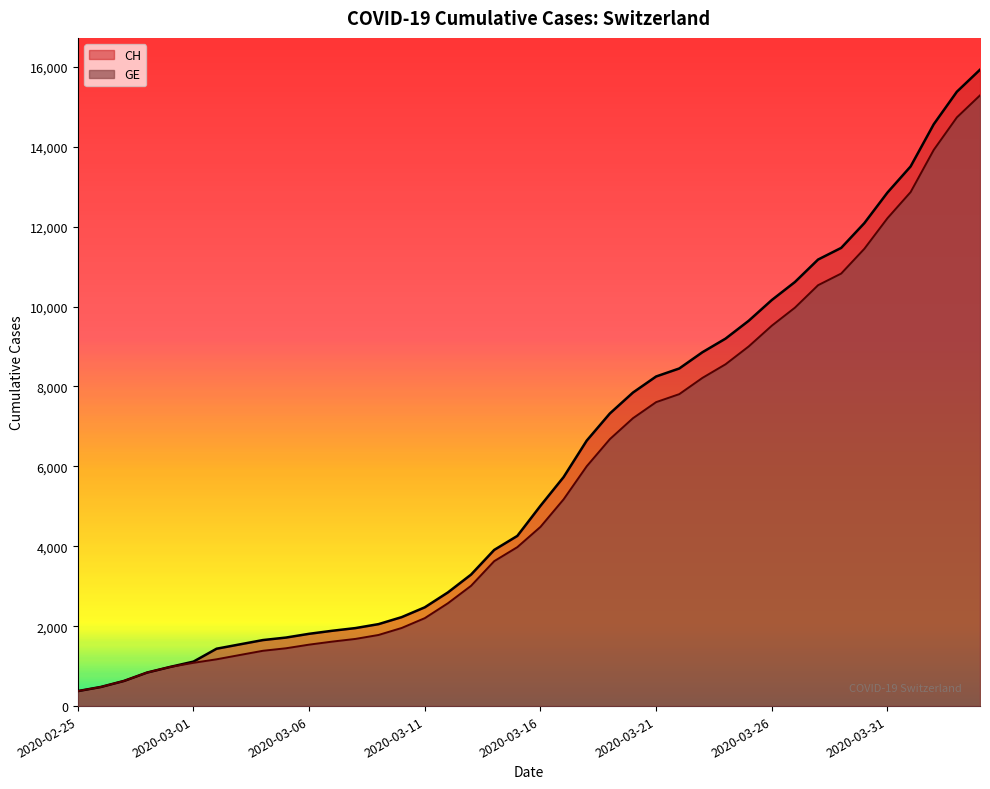

Does the chart display data point markers on the line(s)?

No